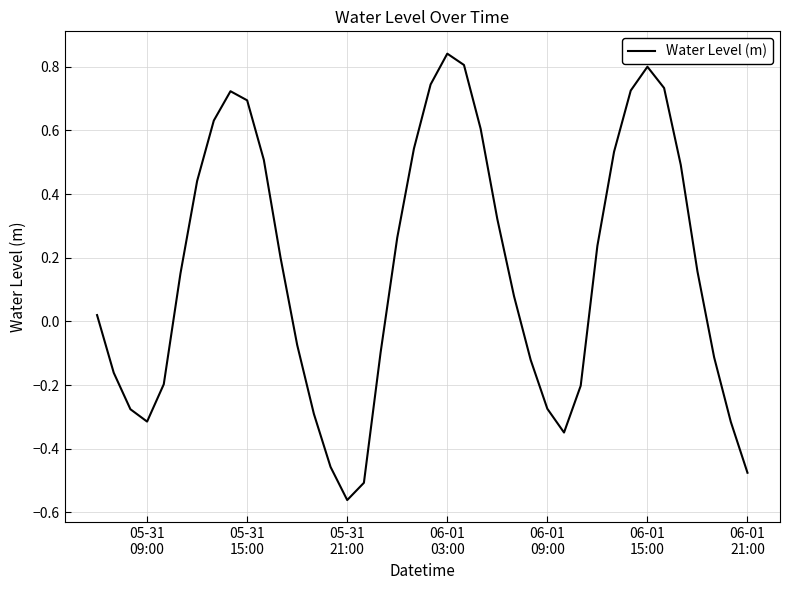

What is the difference between the maximum and minimum values?

1.4